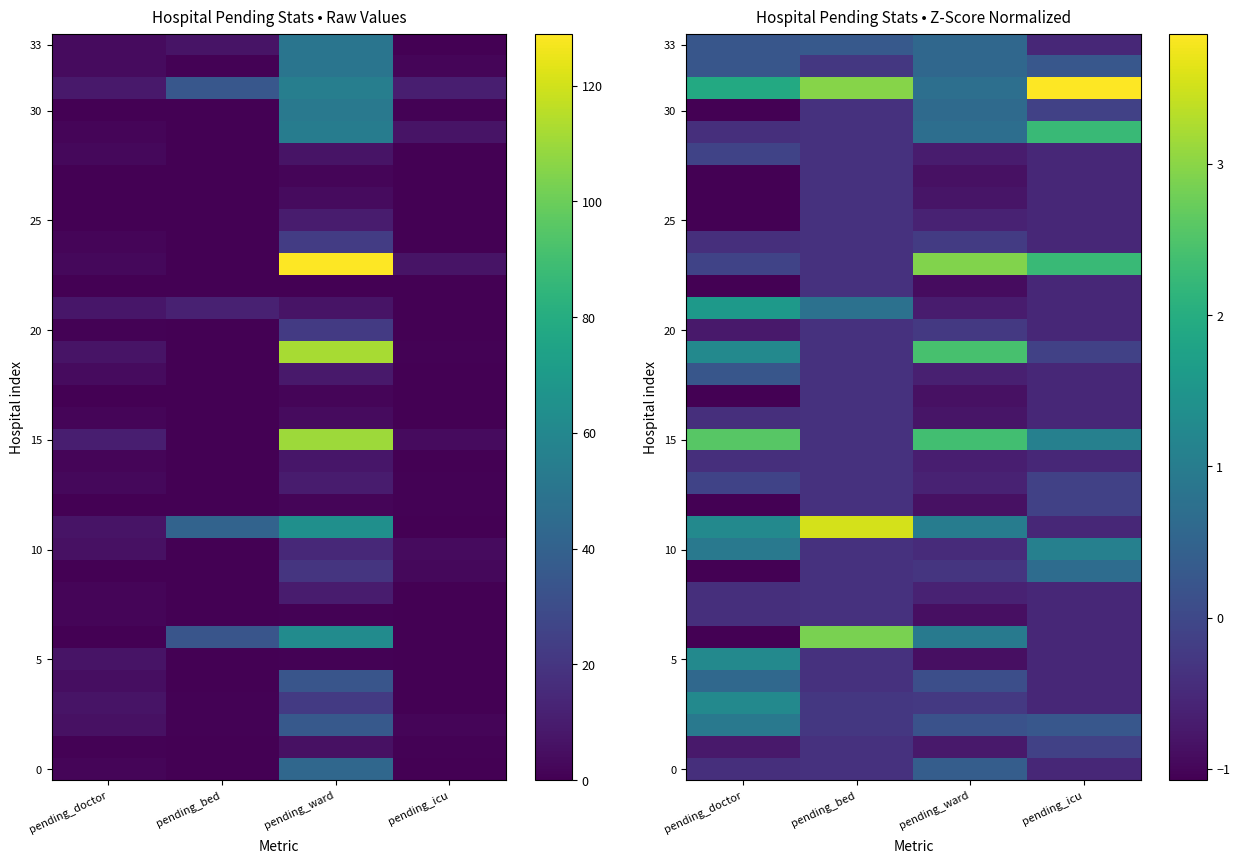

What is the difference between the maximum and second lowest values in the 10 series?

1.4